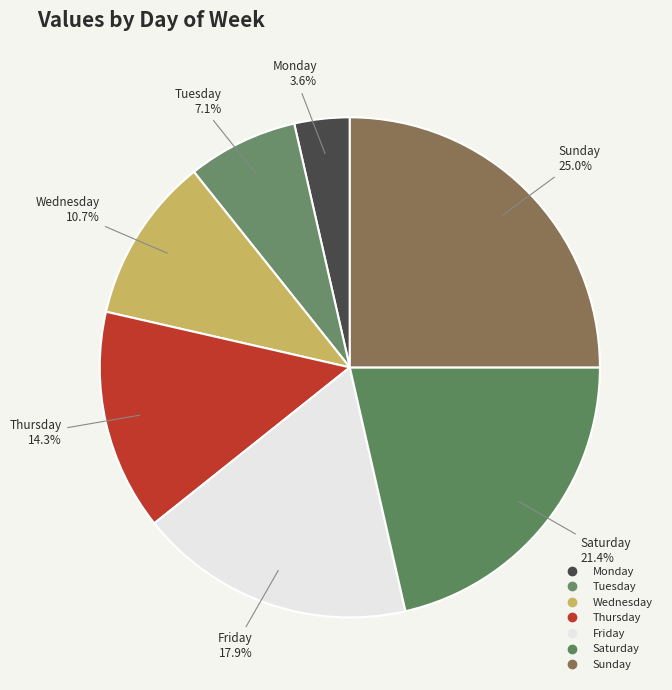

Between Thursday and Monday, which is larger?

Thursday